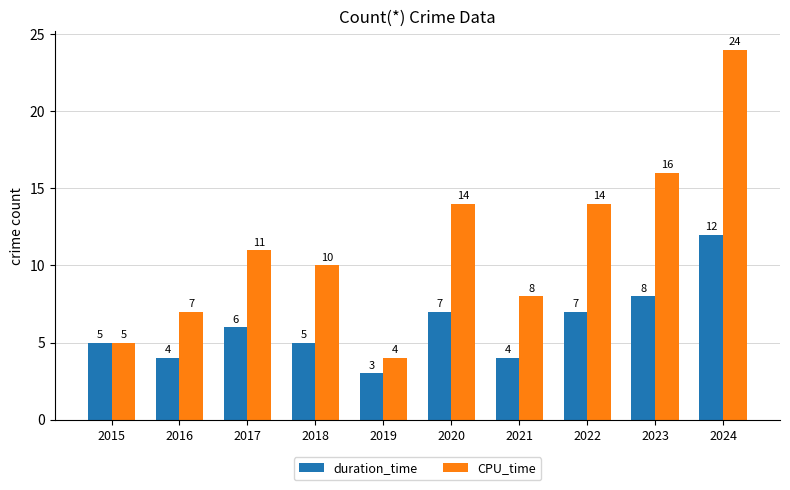

At 2024, list the series in order from smallest to largest.

duration_time, CPU_time